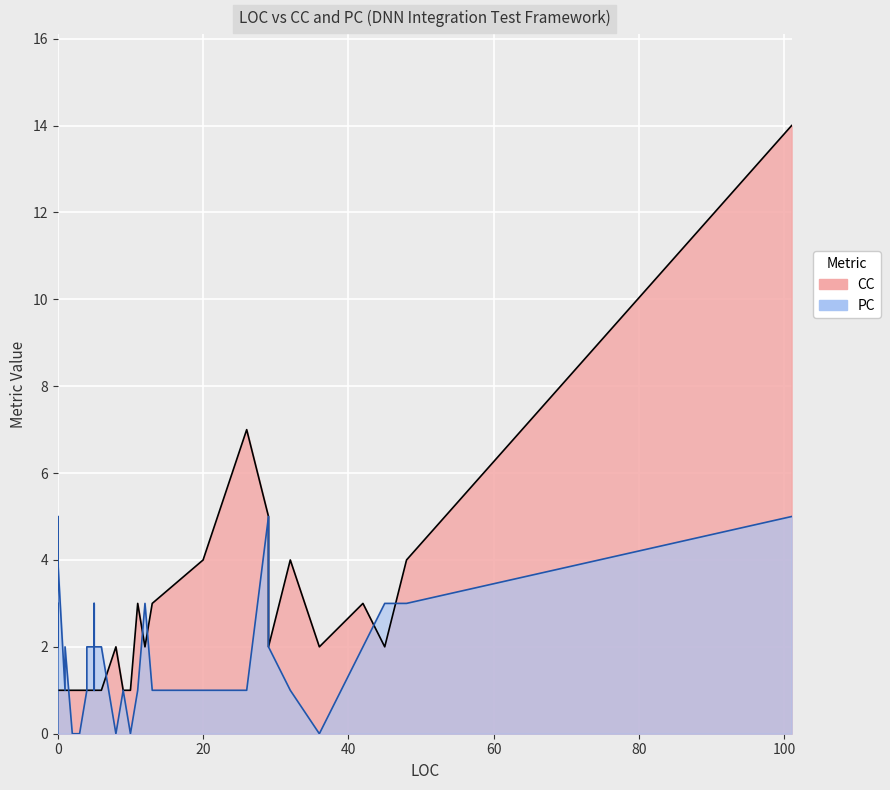

Which series changed the most between 12 and 42?

CC